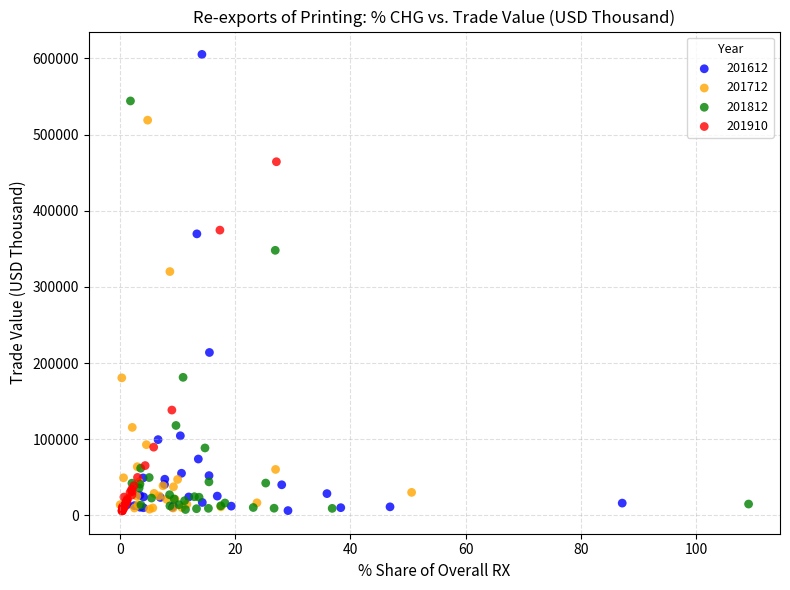

Which series contains the highest Y value?

201612